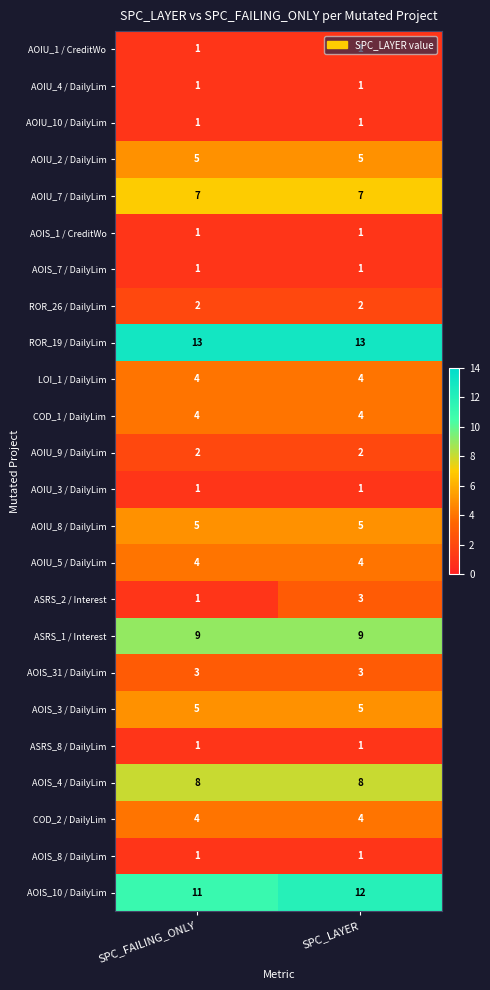

Read the ROR_19 / DailyLim value at SPC_FAILING_ONLY.

13